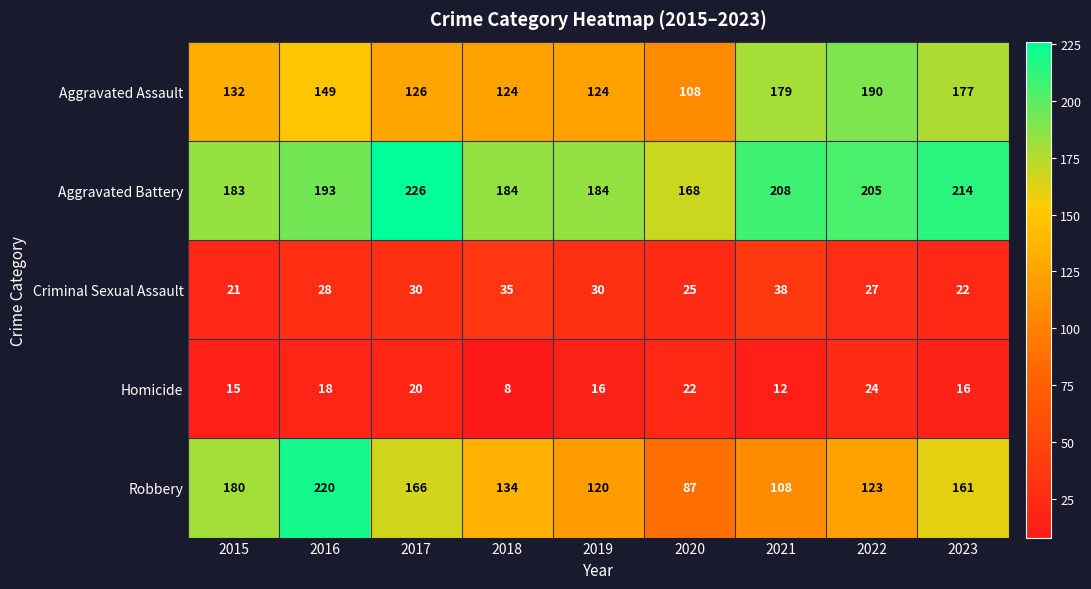

Which series has the largest total across all categories?

Aggravated Battery